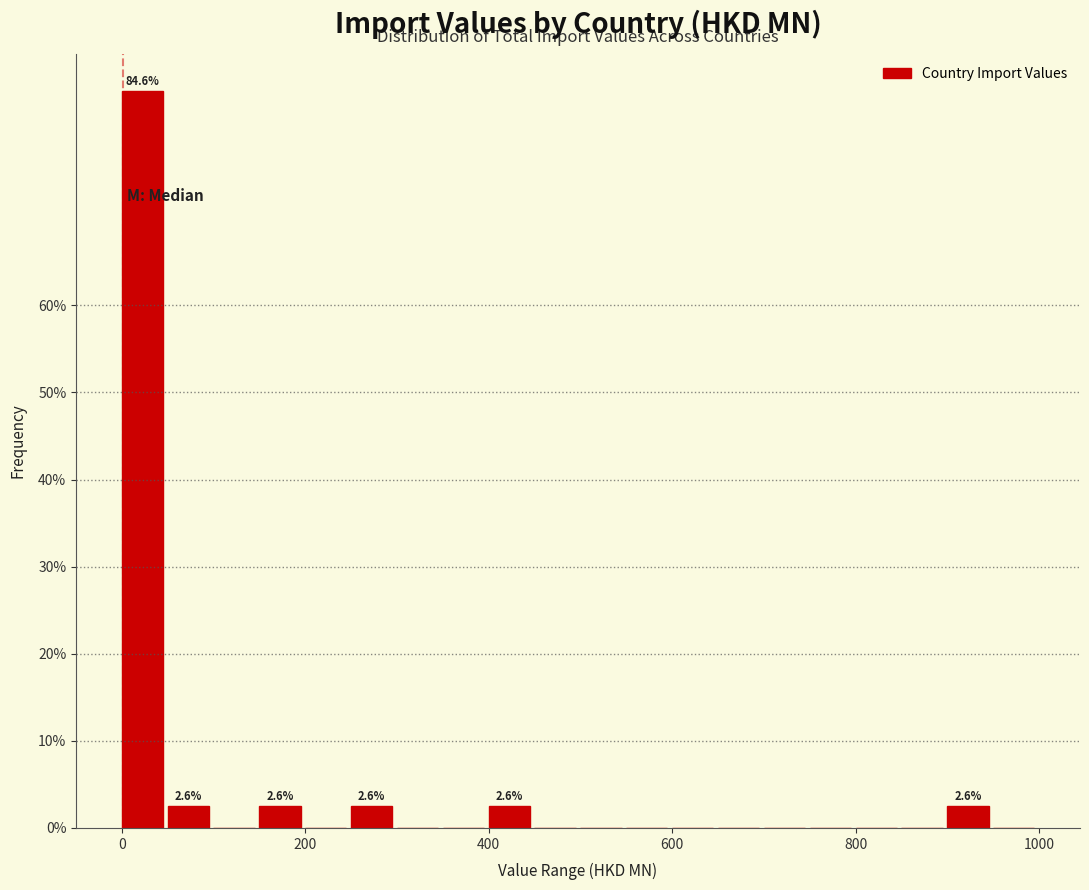

Read against the x-axis, roughly where is the centre of the tallest bar?

20